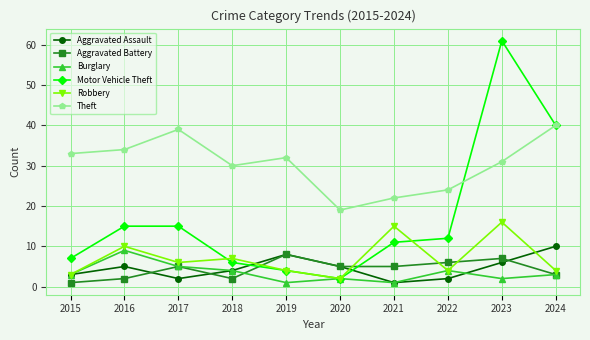

Where does the Robbery series first go above 6?

2016